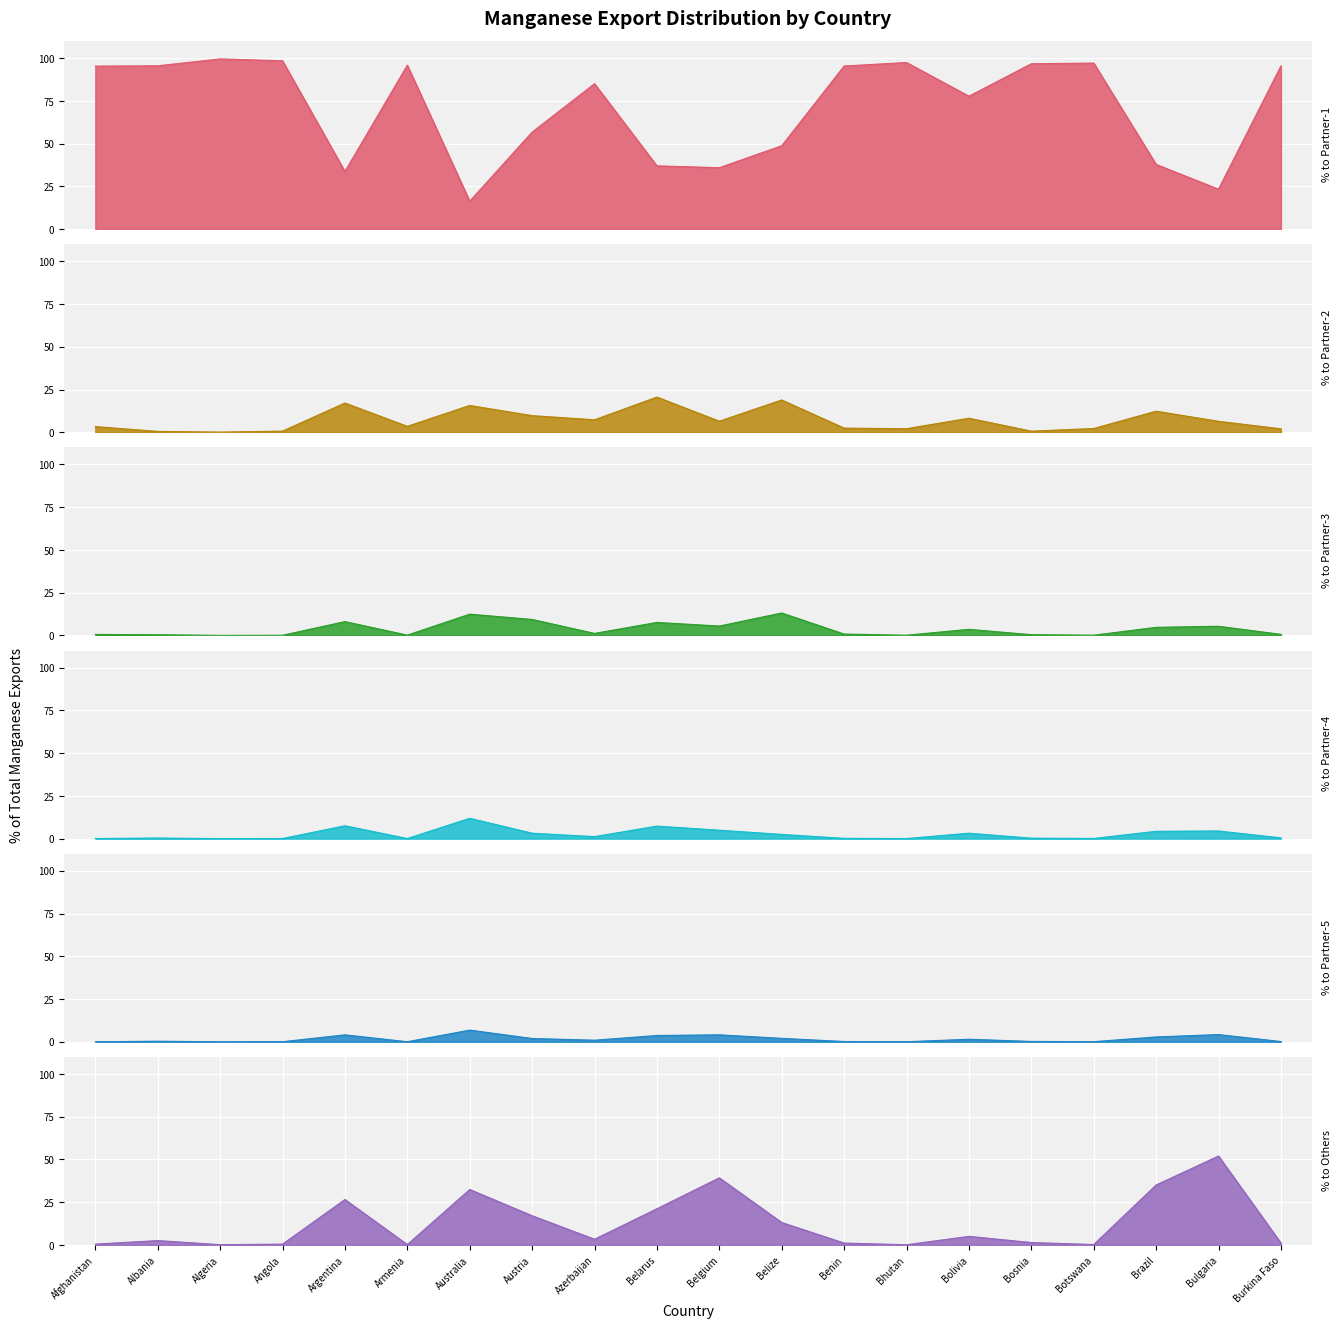

True or false: % to Partner-5 and % to Partner-3 cross at least once.

False